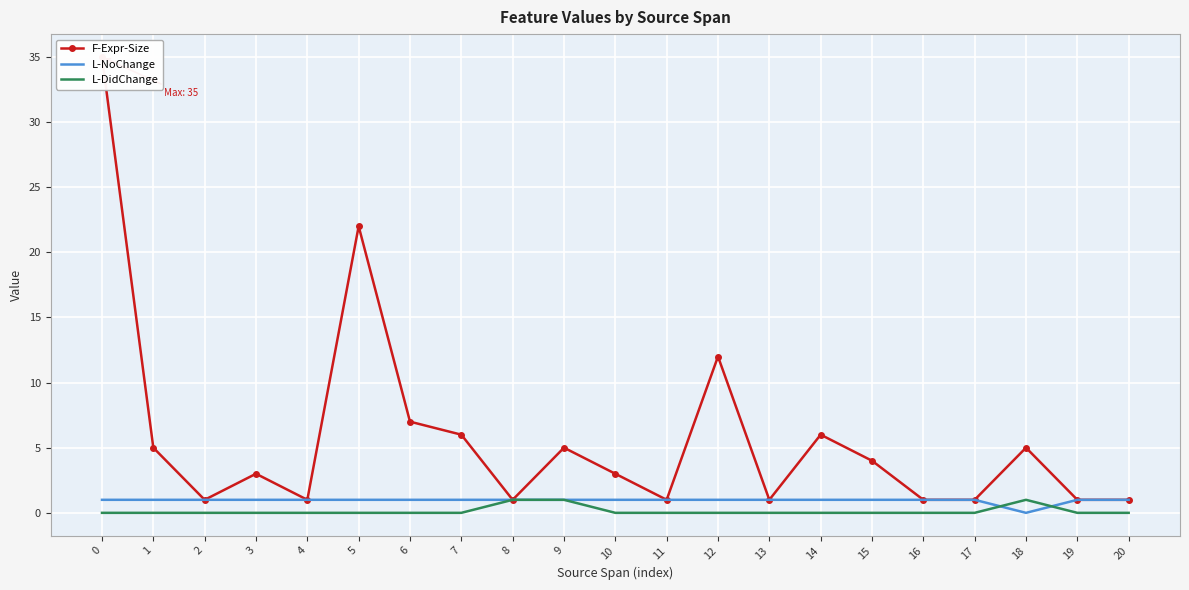

True or false: L-DidChange has a value of 0 at 14.

True